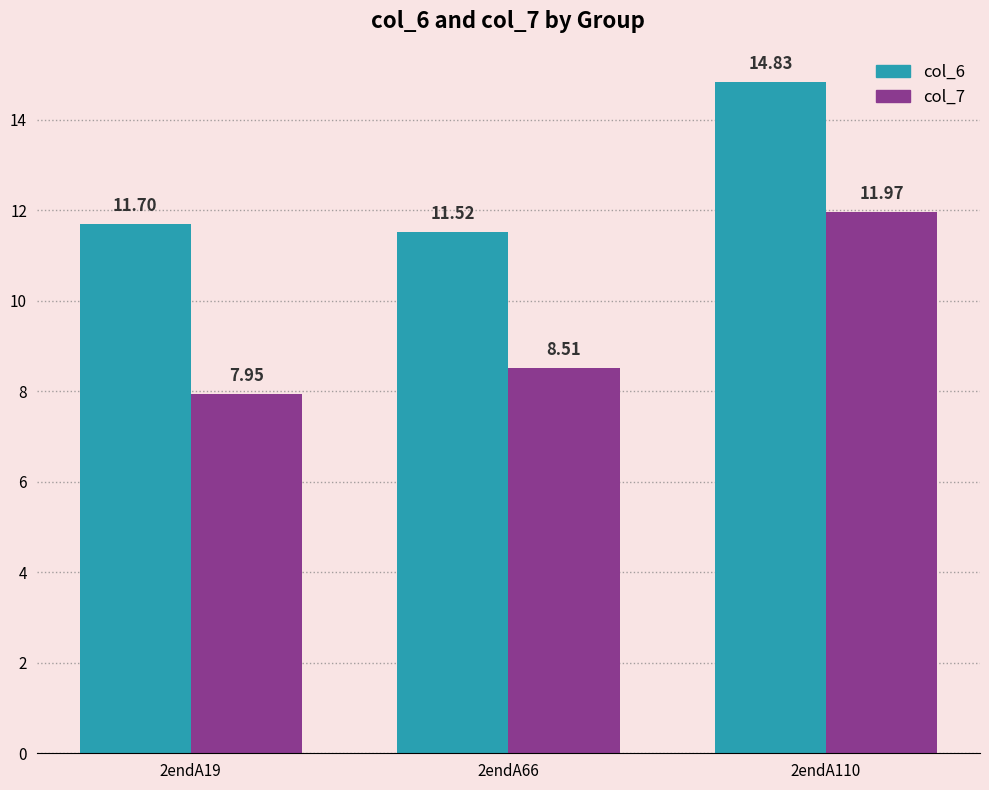

Rank the series at 2endA19 from lowest to highest value.

col_7, col_6